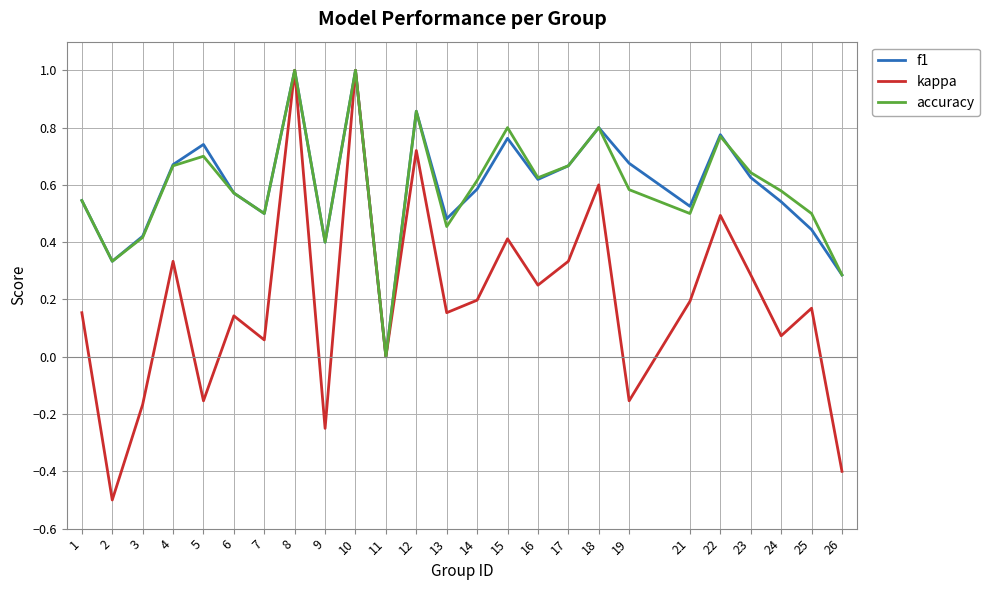

How many lines are shown in the chart?

3